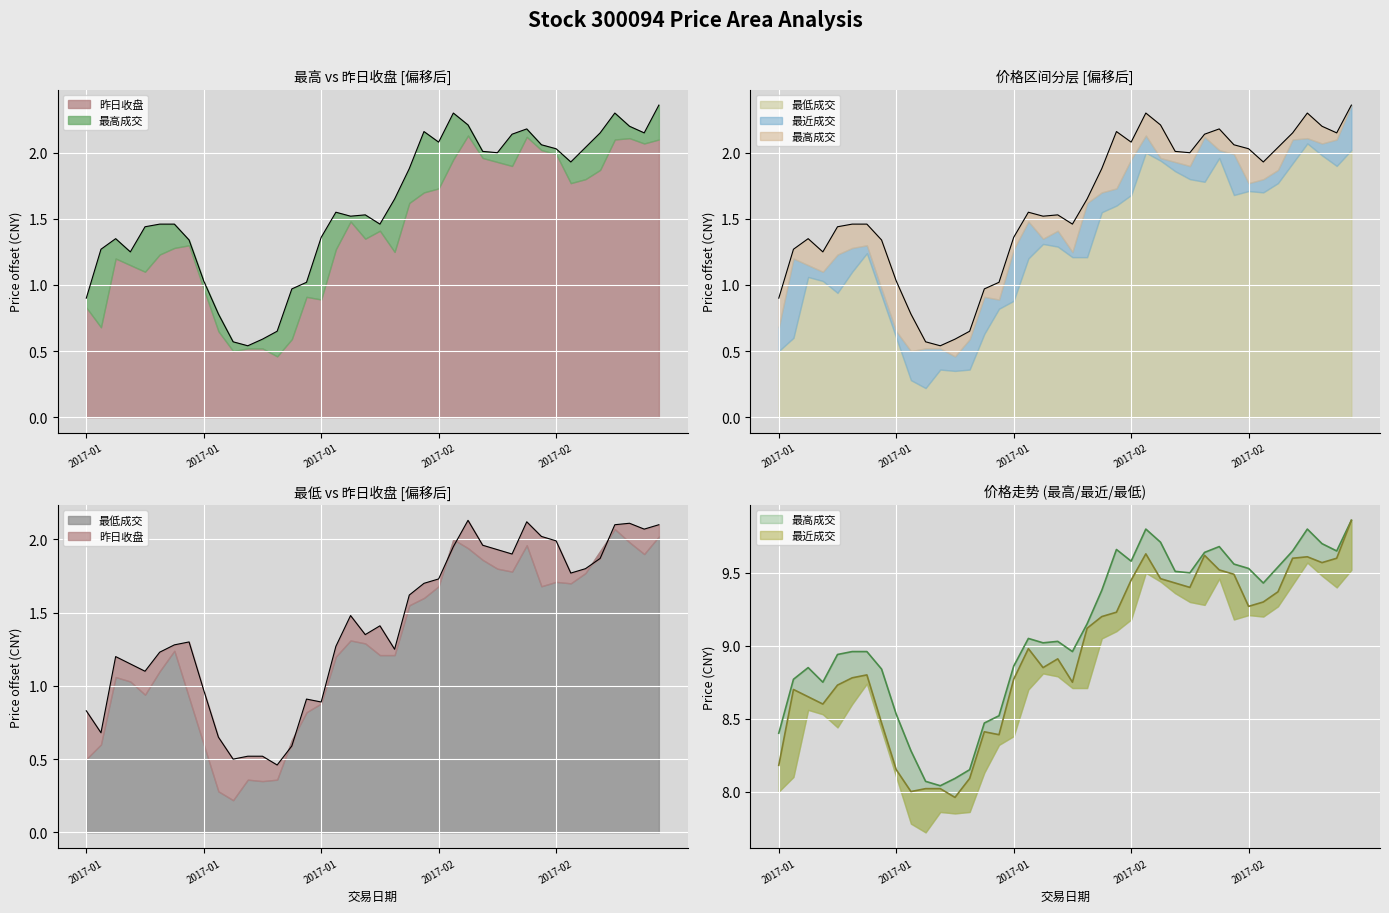

At which category is the sum across all series the highest?

2017-03-06